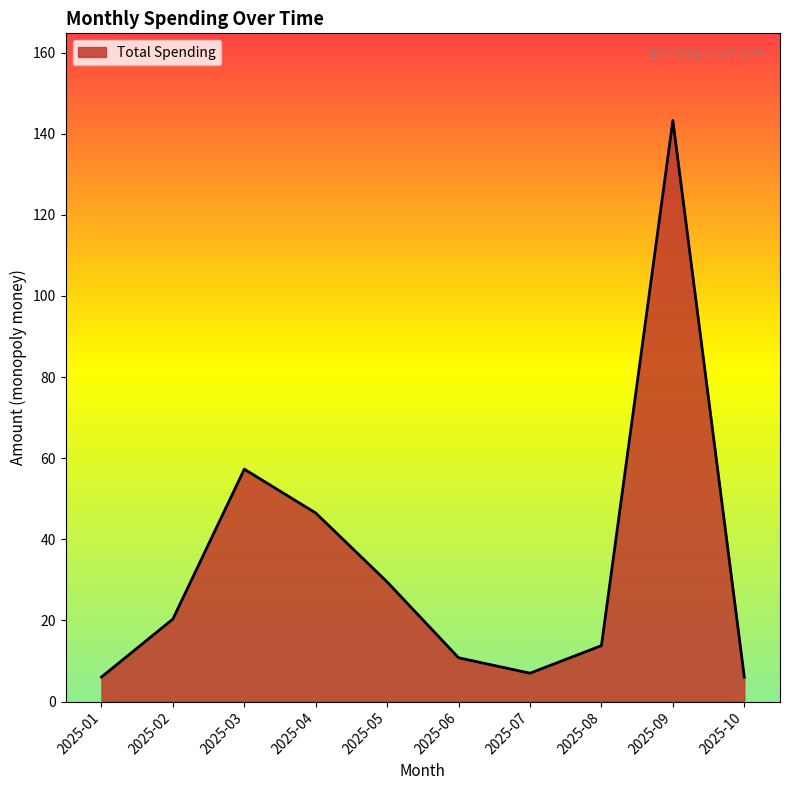

What is the sum of all values?

340.6